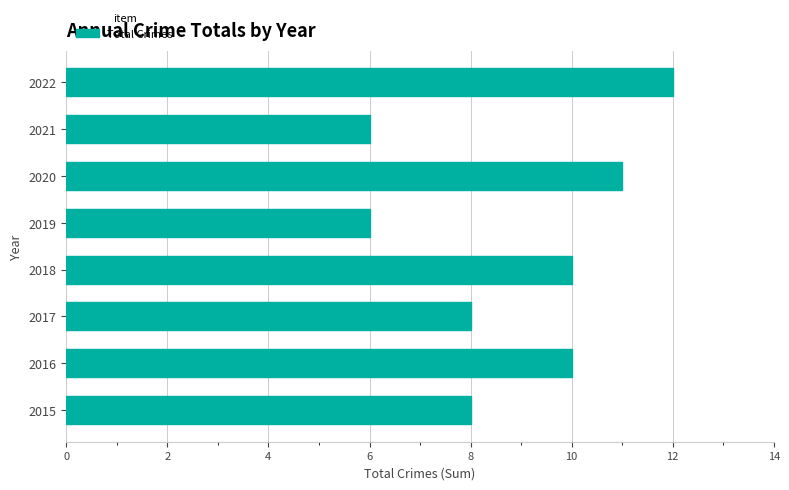

The value at 2022 is 7. True or false?

False